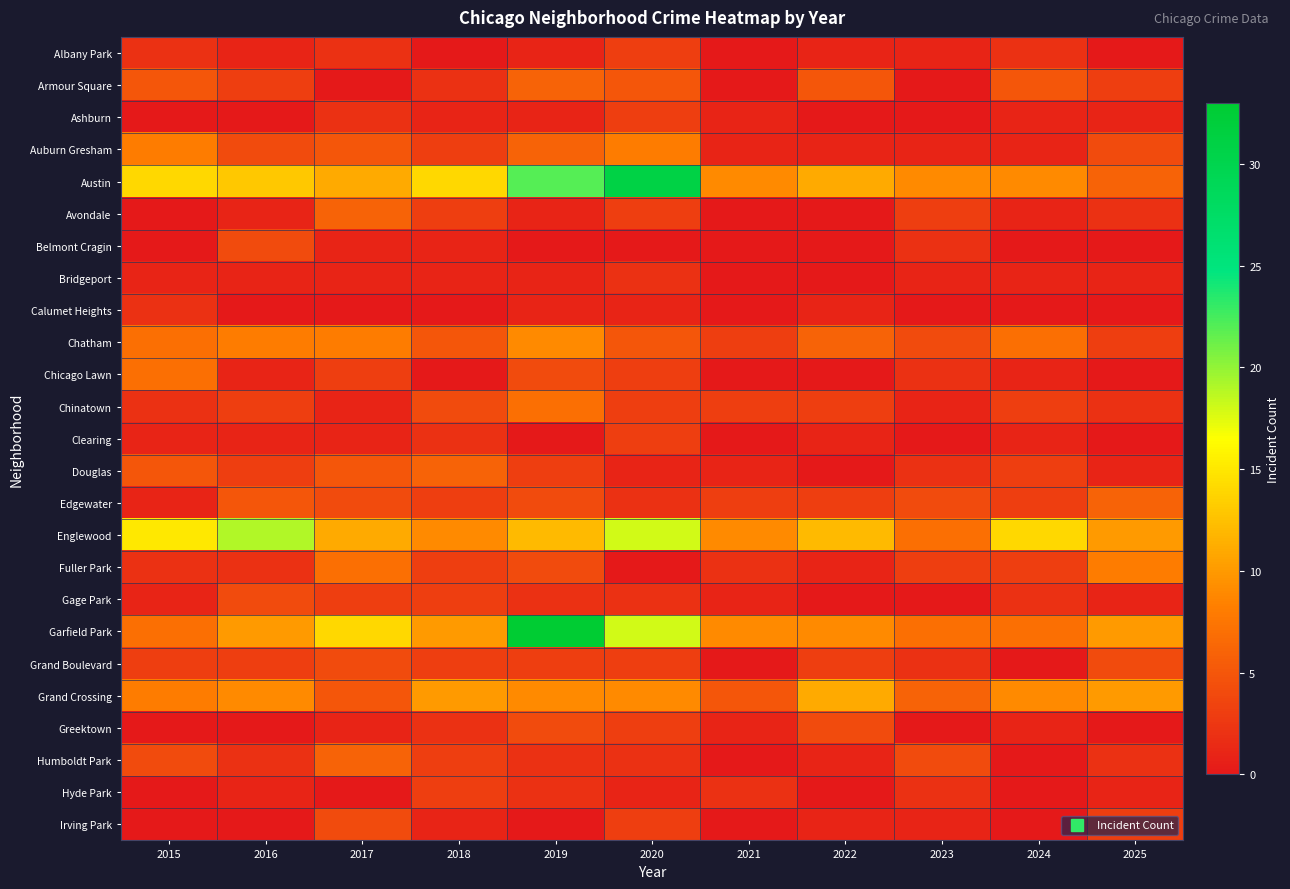

Reading right to left, transcribe all the data shown in this chart.

Albany Park: 2025=0	2024=2	2023=1	2022=1	2021=0	2020=3	2019=1	2018=0	2017=2	2016=1	2015=2
Armour Square: 2025=3	2024=5	2023=0	2022=5	2021=0	2020=5	2019=6	2018=2	2017=0	2016=3	2015=5
Ashburn: 2025=1	2024=1	2023=0	2022=0	2021=1	2020=3	2019=1	2018=1	2017=2	2016=0	2015=0
Auburn Gresham: 2025=4	2024=1	2023=1	2022=1	2021=1	2020=8	2019=6	2018=3	2017=5	2016=4	2015=8
Austin: 2025=6	2024=9	2023=9	2022=11	2021=9	2020=31	2019=22	2018=14	2017=11	2016=13	2015=14
Avondale: 2025=2	2024=1	2023=3	2022=0	2021=0	2020=3	2019=1	2018=3	2017=6	2016=1	2015=0
Belmont Cragin: 2025=0	2024=0	2023=2	2022=0	2021=0	2020=0	2019=0	2018=1	2017=1	2016=4	2015=0
Bridgeport: 2025=1	2024=1	2023=1	2022=0	2021=0	2020=2	2019=1	2018=1	2017=1	2016=1	2015=1
Calumet Heights: 2025=0	2024=0	2023=0	2022=1	2021=0	2020=1	2019=1	2018=0	2017=0	2016=0	2015=2
Chatham: 2025=3	2024=7	2023=4	2022=6	2021=3	2020=5	2019=9	2018=5	2017=8	2016=8	2015=7
Chicago Lawn: 2025=0	2024=1	2023=2	2022=0	2021=0	2020=3	2019=4	2018=0	2017=3	2016=1	2015=7
Chinatown: 2025=2	2024=3	2023=1	2022=3	2021=3	2020=3	2019=7	2018=4	2017=1	2016=3	2015=2
Clearing: 2025=0	2024=1	2023=0	2022=1	2021=0	2020=3	2019=0	2018=2	2017=1	2016=1	2015=1
Douglas: 2025=1	2024=3	2023=2	2022=0	2021=1	2020=1	2019=3	2018=6	2017=5	2016=3	2015=5
Edgewater: 2025=6	2024=3	2023=4	2022=3	2021=3	2020=2	2019=4	2018=3	2017=4	2016=5	2015=1
Englewood: 2025=10	2024=14	2023=7	2022=12	2021=9	2020=18	2019=12	2018=9	2017=11	2016=19	2015=15
Fuller Park: 2025=8	2024=3	2023=3	2022=1	2021=2	2020=0	2019=4	2018=3	2017=7	2016=2	2015=2
Gage Park: 2025=1	2024=2	2023=0	2022=0	2021=1	2020=2	2019=2	2018=3	2017=3	2016=4	2015=1
Garfield Park: 2025=10	2024=7	2023=7	2022=9	2021=9	2020=18	2019=33	2018=10	2017=14	2016=10	2015=7
Grand Boulevard: 2025=4	2024=0	2023=2	2022=3	2021=0	2020=3	2019=3	2018=3	2017=4	2016=3	2015=3
Grand Crossing: 2025=10	2024=9	2023=6	2022=11	2021=5	2020=9	2019=9	2018=10	2017=5	2016=9	2015=8
Greektown: 2025=0	2024=1	2023=0	2022=4	2021=1	2020=3	2019=4	2018=2	2017=1	2016=0	2015=0
Humboldt Park: 2025=2	2024=0	2023=4	2022=1	2021=0	2020=2	2019=2	2018=3	2017=6	2016=2	2015=4
Hyde Park: 2025=1	2024=0	2023=2	2022=0	2021=2	2020=1	2019=2	2018=3	2017=0	2016=1	2015=0
Irving Park: 2025=3	2024=0	2023=1	2022=1	2021=0	2020=3	2019=0	2018=1	2017=4	2016=0	2015=0